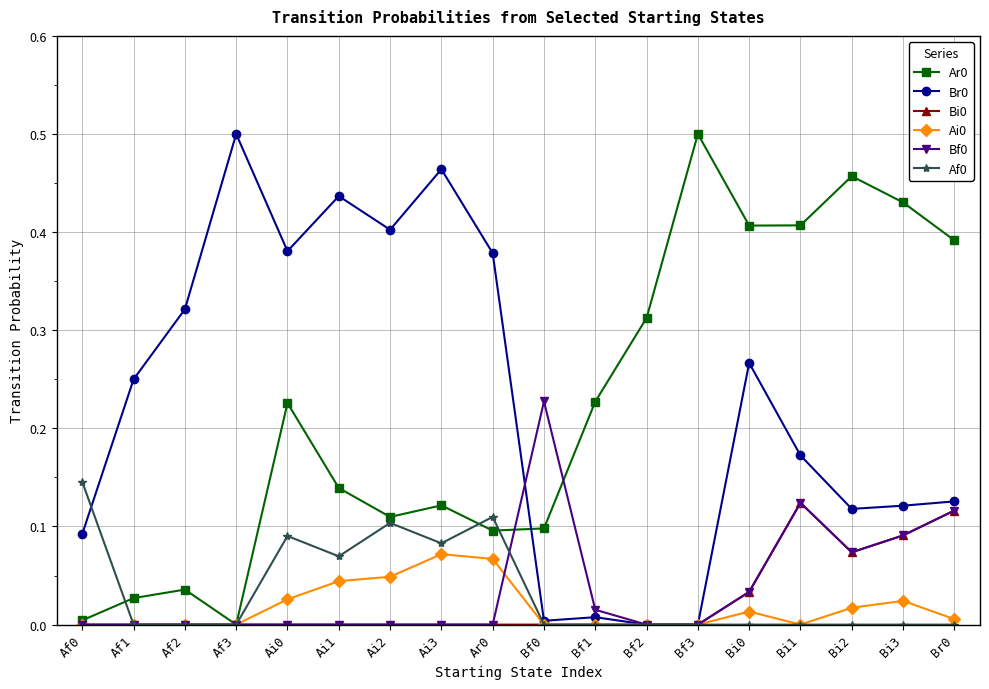

Is the value of Ar0 at Bf2 greater than the value of Br0 at Ai3?

No